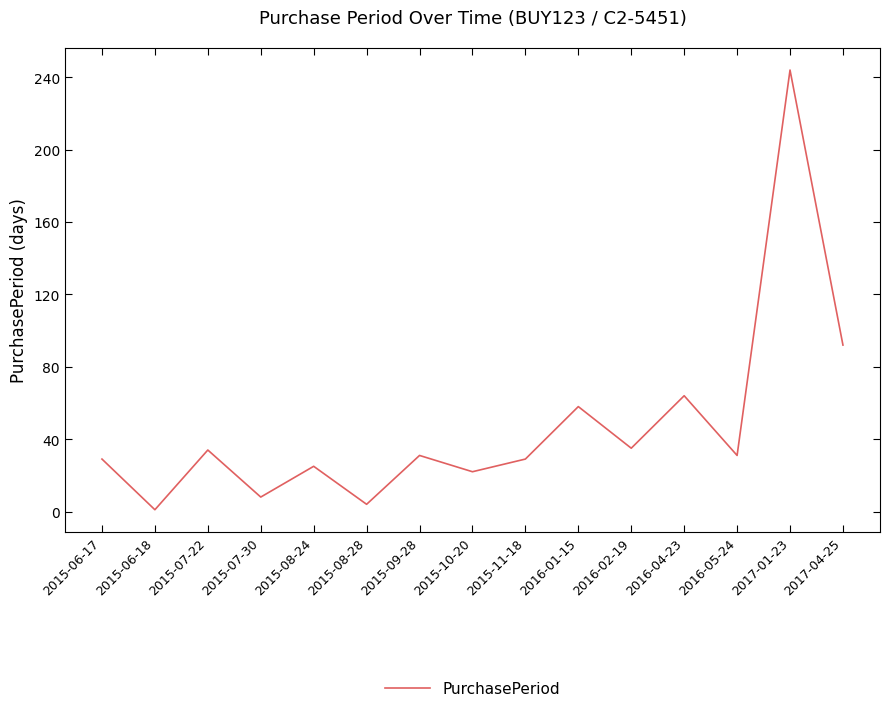

Is this an area chart (filled region under the line)?

No